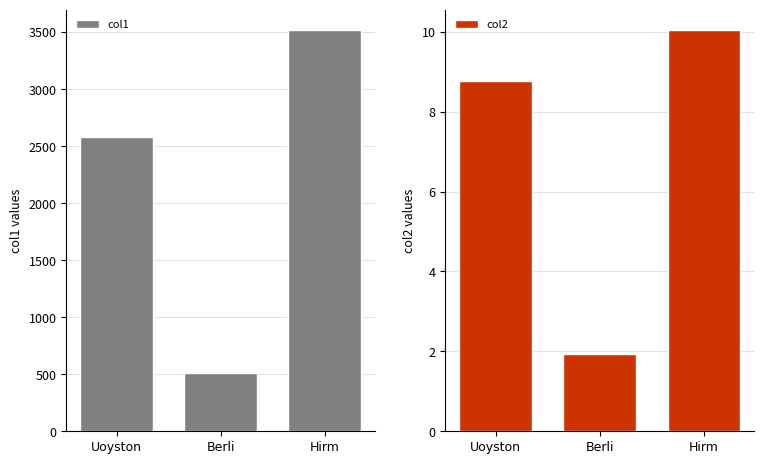

The col2 series shows 8.8 at Uoyston. True or false?

True